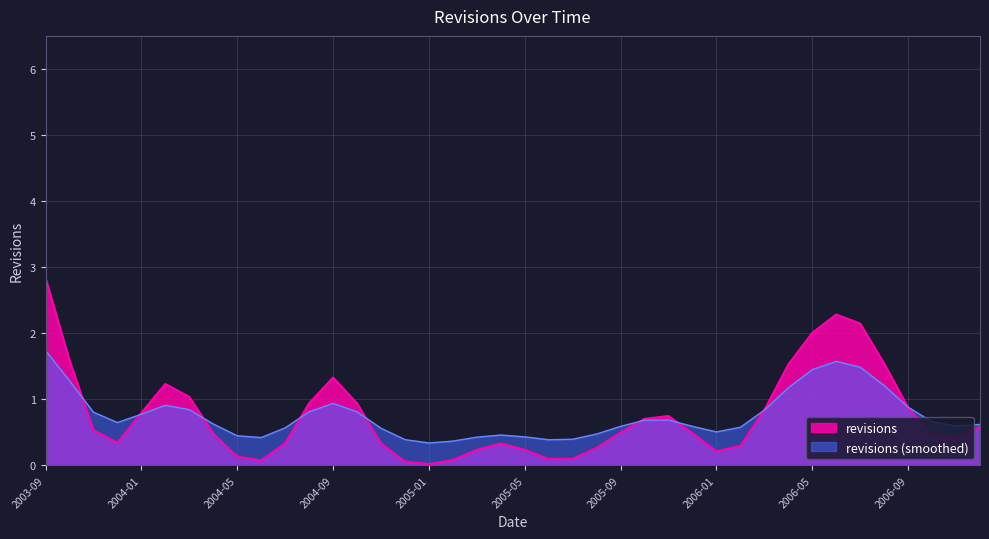

What is the label of the 12th point from the right?

2006-01